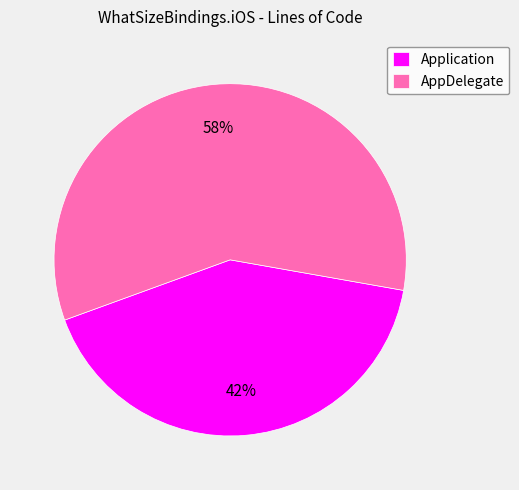

How many slices are in this pie chart?

2